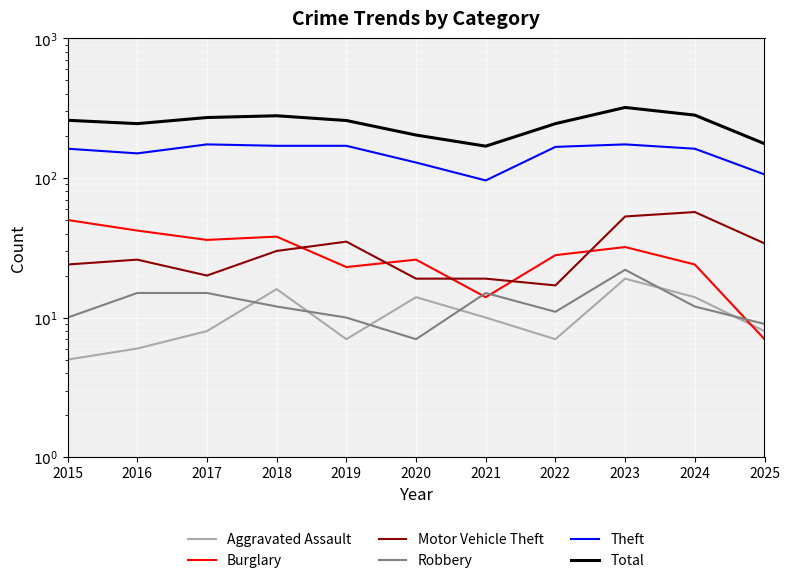

Reading left to right, list all the values displayed in this chart.

Aggravated Assault: 5	6	8	16	7	14	10	7	19	14	8
Burglary: 50	42	36	38	23	26	14	28	32	24	7
Motor Vehicle Theft: 24	26	20	30	35	19	19	17	53	57	34
Robbery: 10	15	15	12	10	7	15	11	22	12	9
Theft: 162	150	174	170	170	129	96	167	174	162	106
Total: 259	245	271	279	258	203	169	245	320	282	176